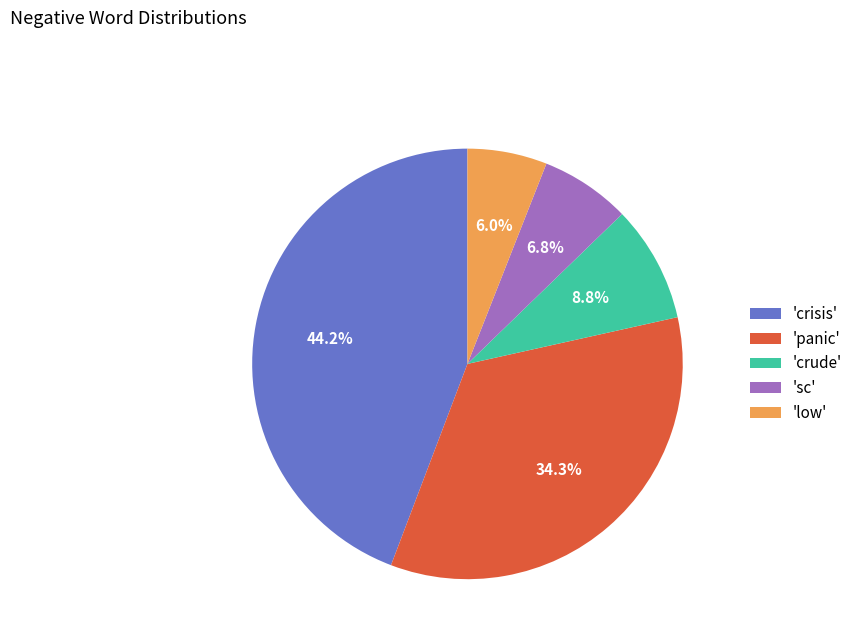

Which category has the biggest portion of the pie?

'crisis'